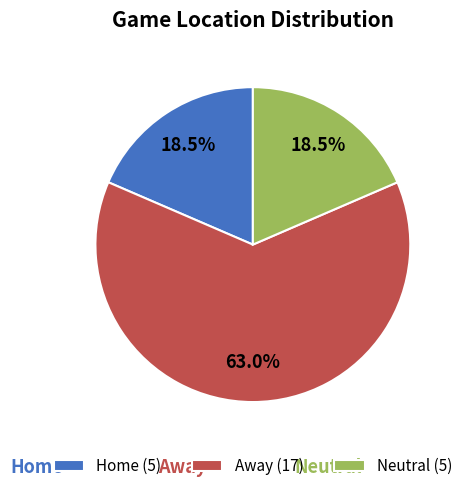

What is the ratio of the value at Neutral to the value at Away?

0.3